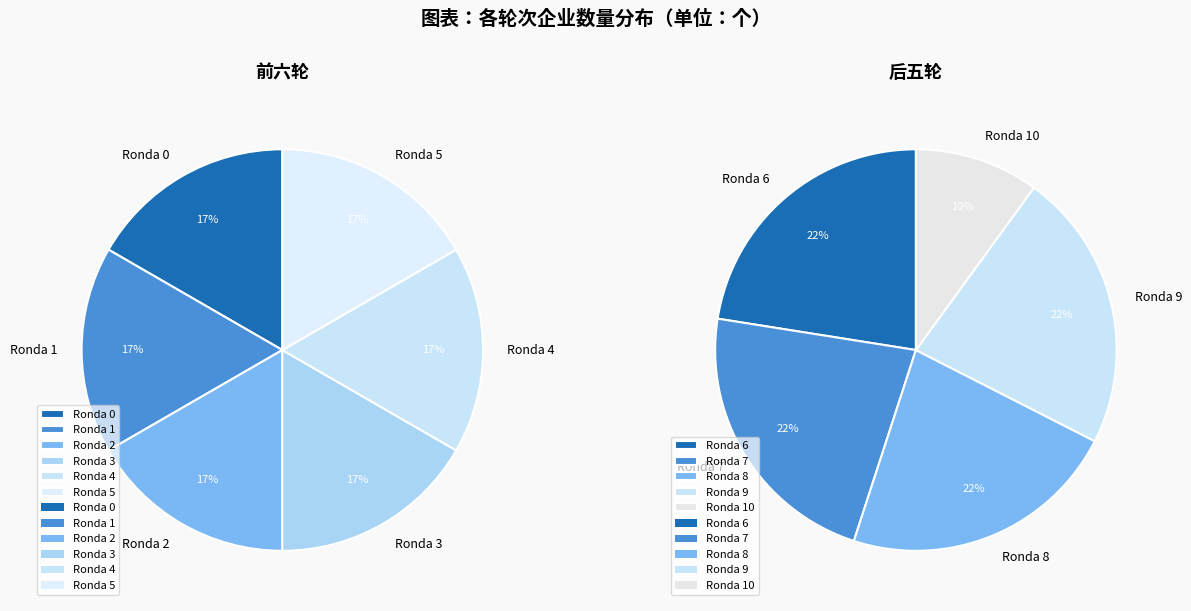

Rank the categories by value from highest to lowest.

ronda_0, ronda_1, ronda_2, ronda_3, ronda_4, ronda_5, ronda_6, ronda_7, ronda_8, ronda_9, ronda_10